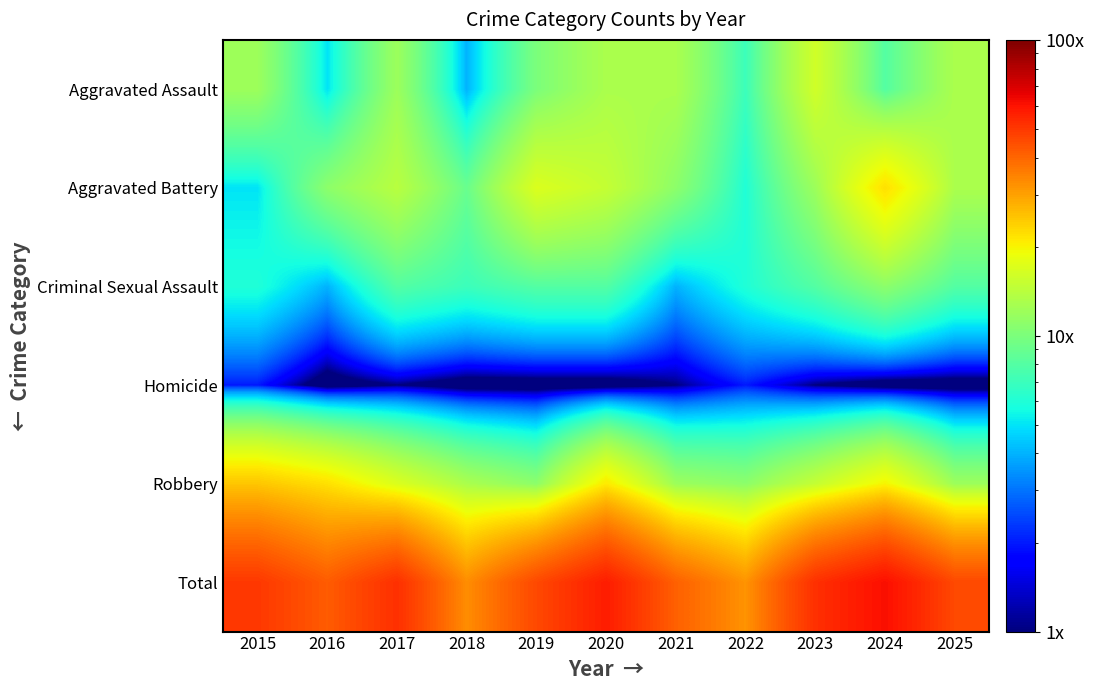

Which series has the largest total across all categories?

Total